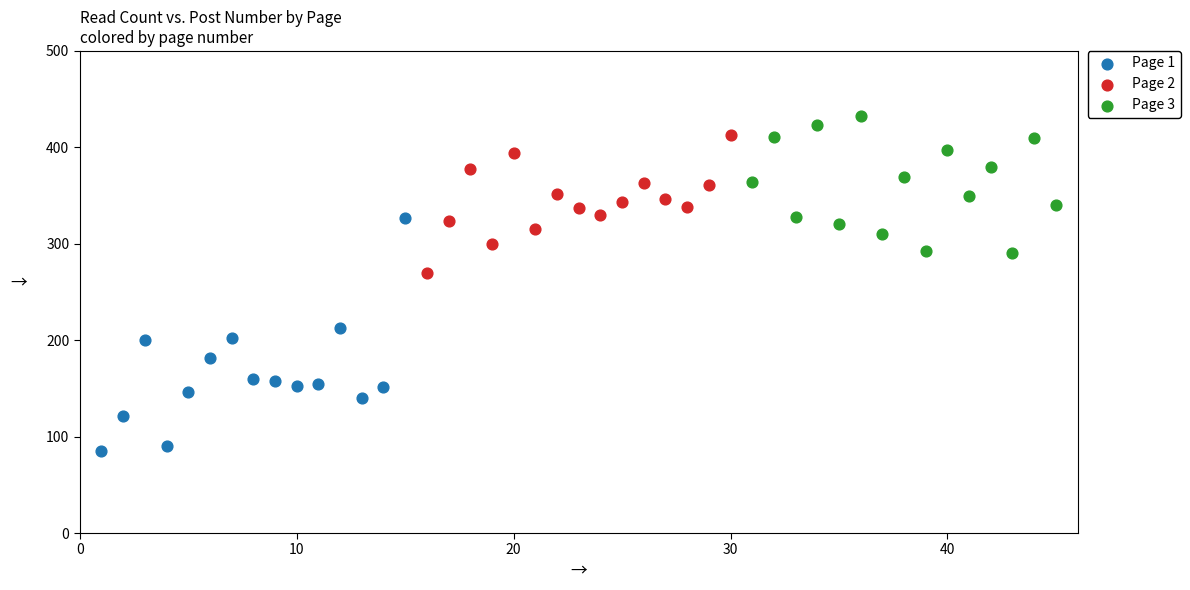

Which series reaches the minimum Y coordinate?

Page 1